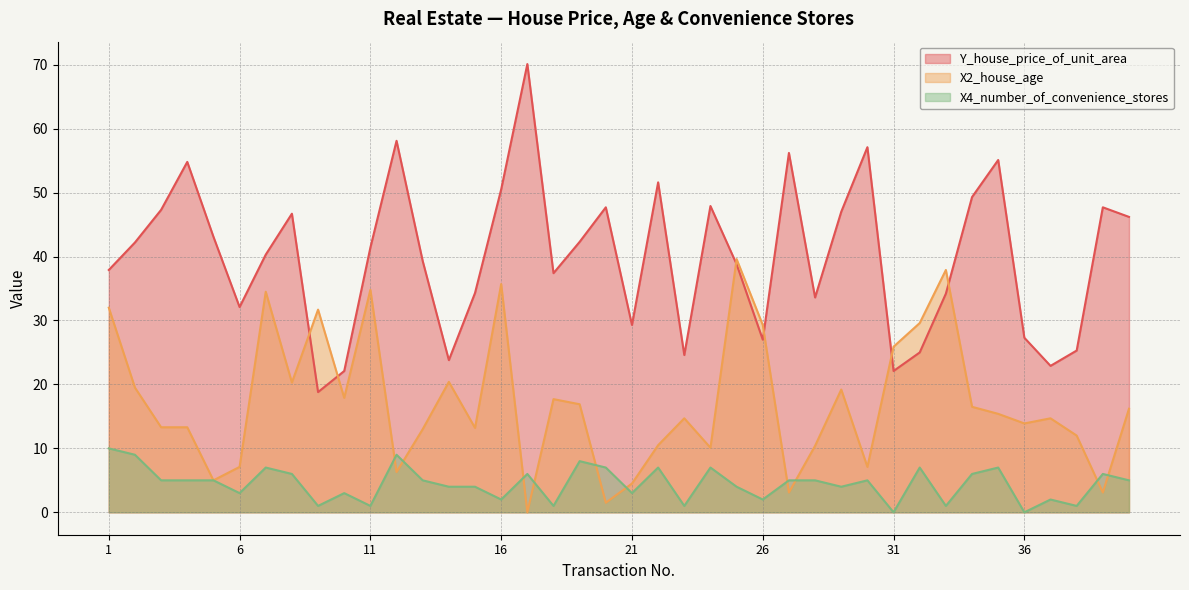

Which series has the largest total across all categories?

Y_house_price_of_unit_area